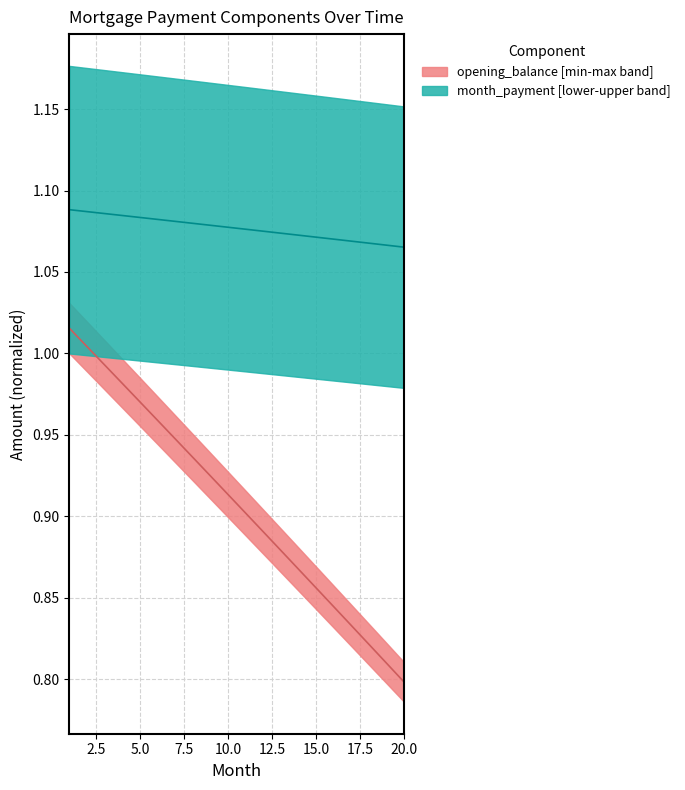

How many data points does each series have?

20